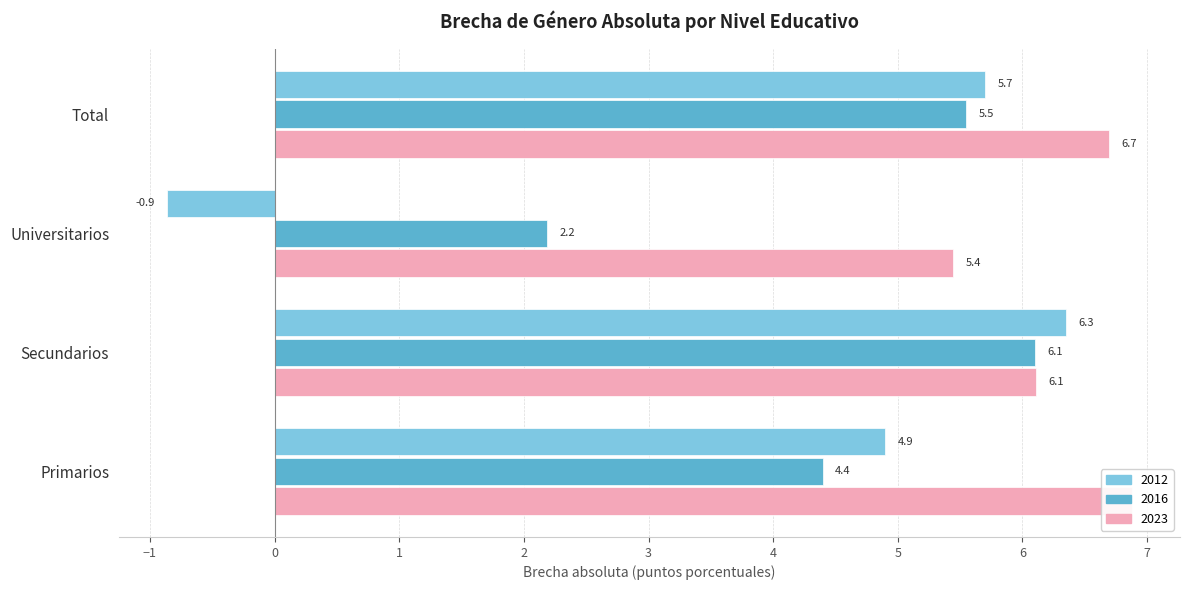

How many values in the 2016 series exceed 5?

2